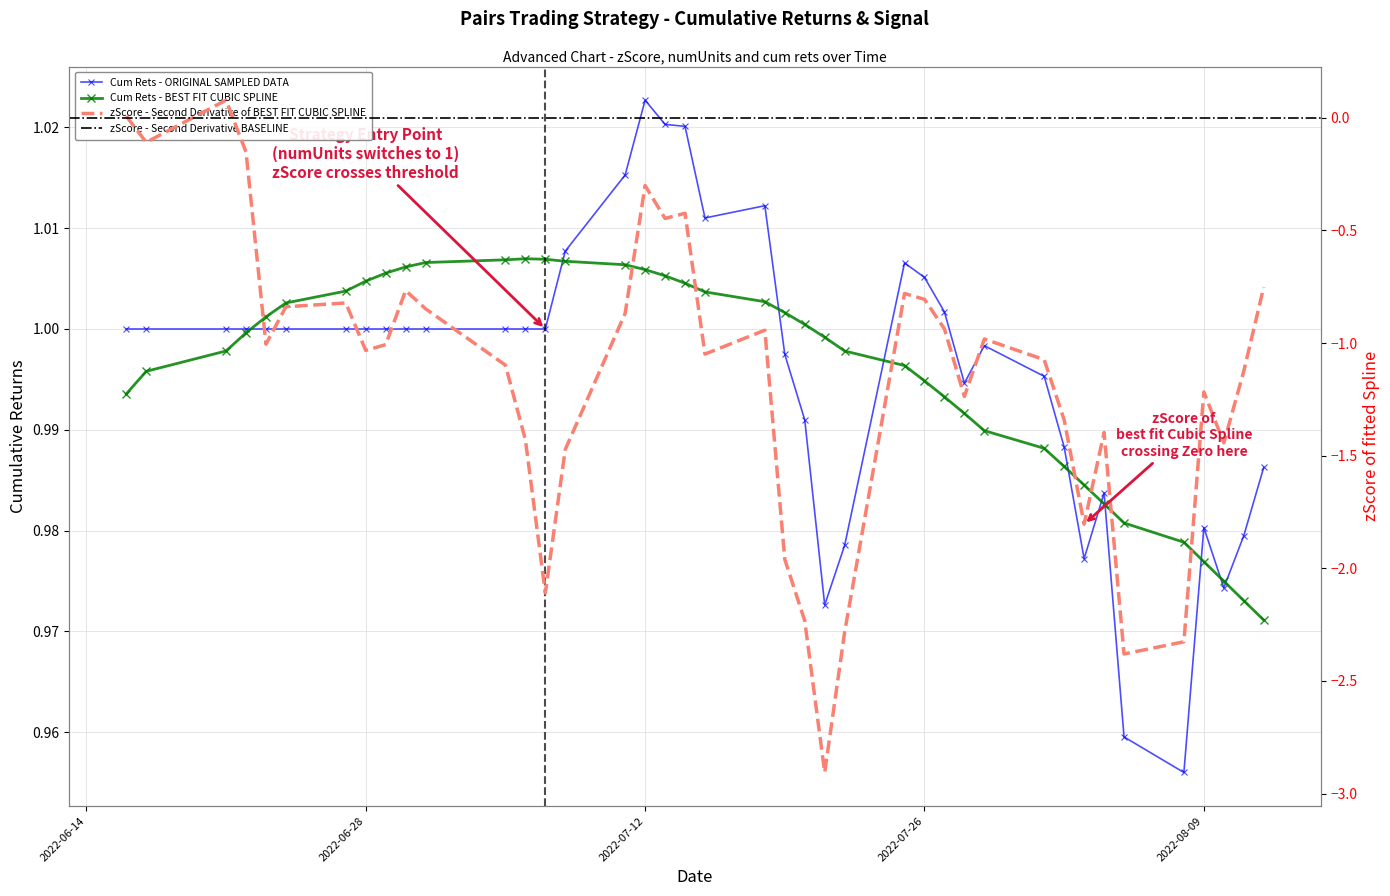

True or false: zScore and cum rets cross at least once.

False